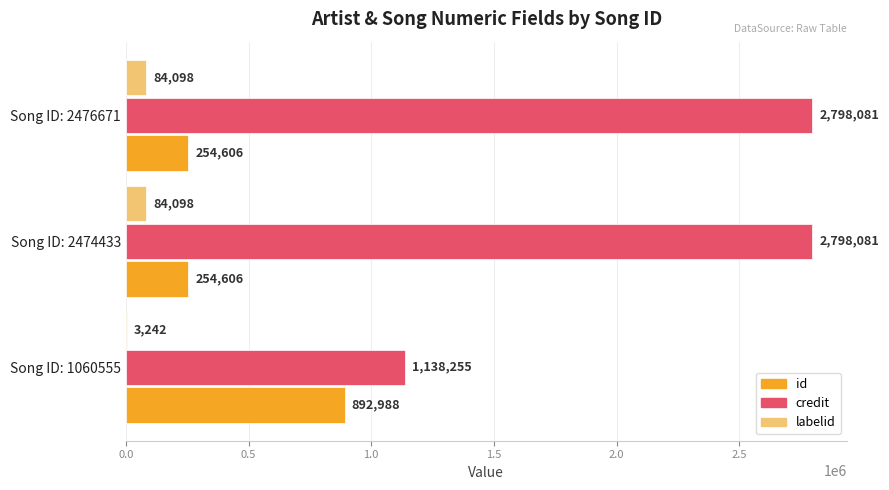

Is it true that id equals 254606 at Song ID: 2474433?

True